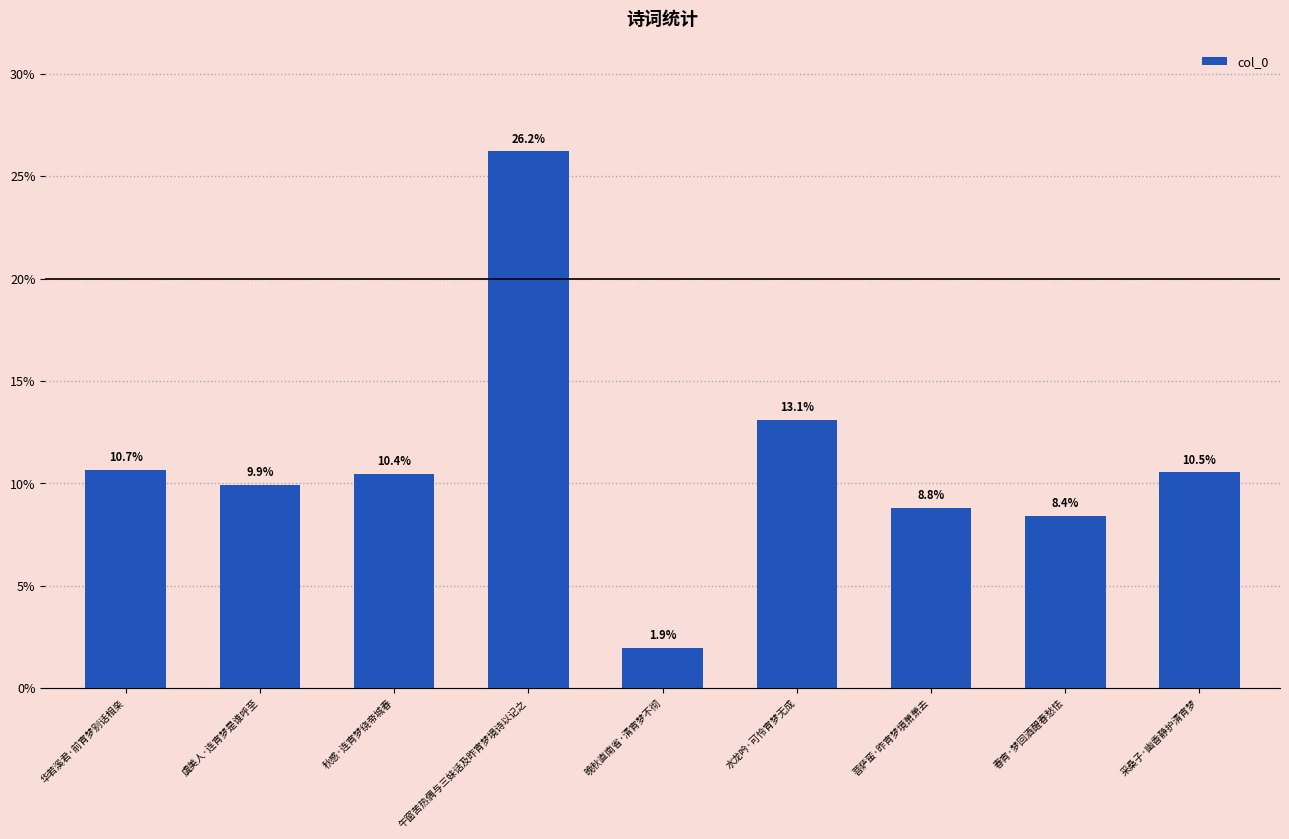

Rank the categories by value from highest to lowest.

午窗苦热偶与三妹话及昨宵梦境诗以记之, 水龙吟·可怜宵梦无成, 华若溪君·前宵梦别话相亲, 采桑子·幽香静护清宵梦, 秋感·连宵梦绕帝城春, 虞美人·连宵梦是谁呼至, 菩萨蛮·昨宵梦境萧萧去, 春宵·梦回酒醒春愁怯, 晚秋直南省·清宵梦不彻